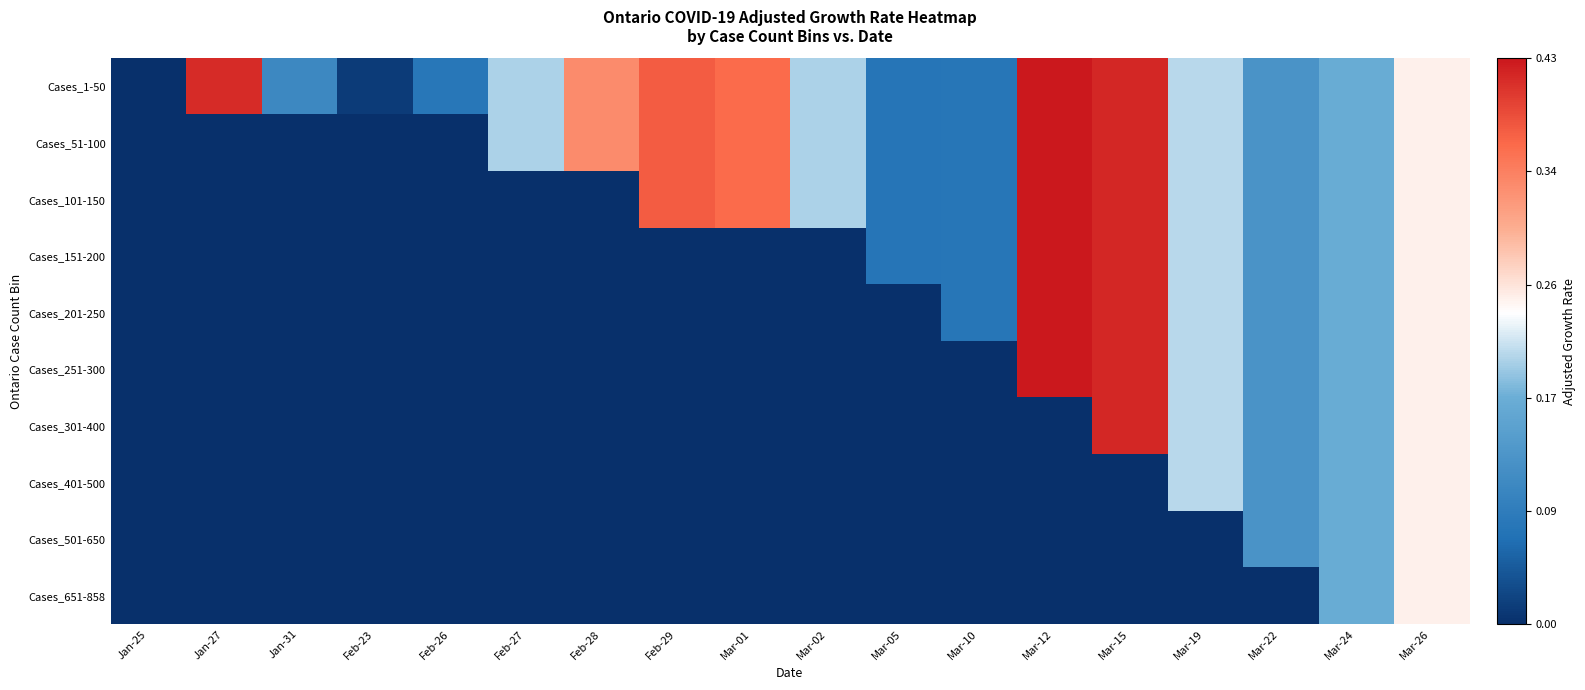

Which series changed the most between Feb-28 and Mar-02?

Cases_101-150